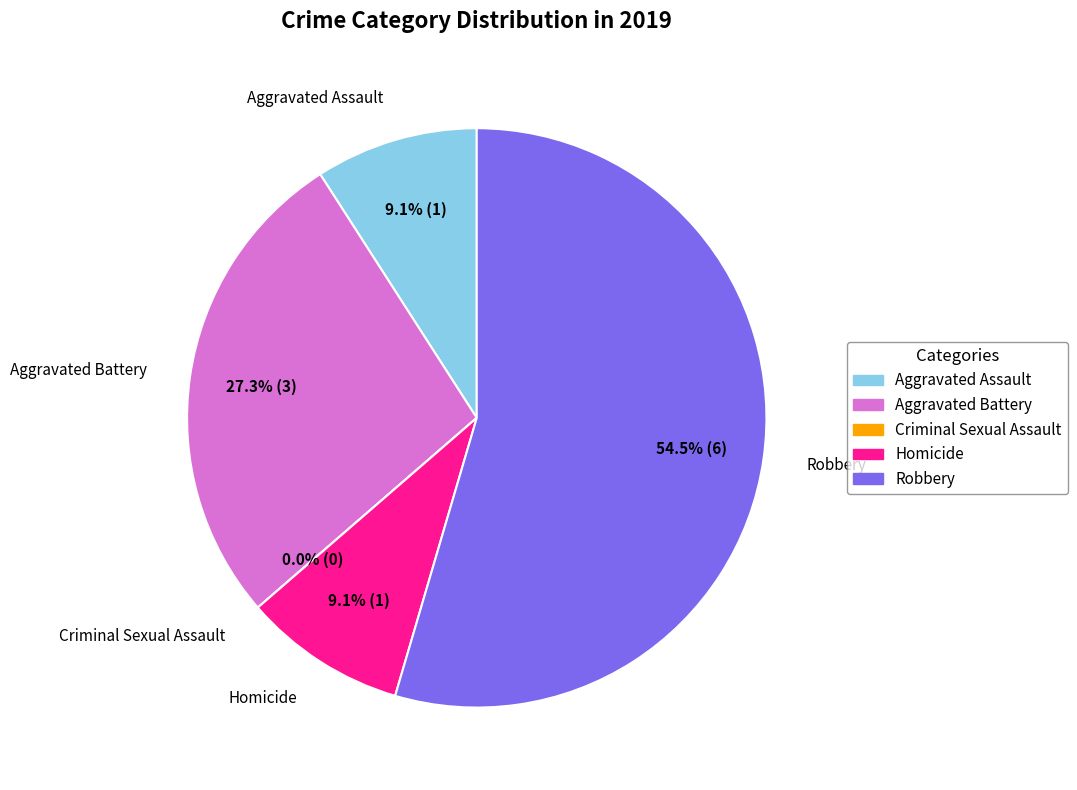

What is the smallest slice in the pie chart?

Criminal Sexual Assault